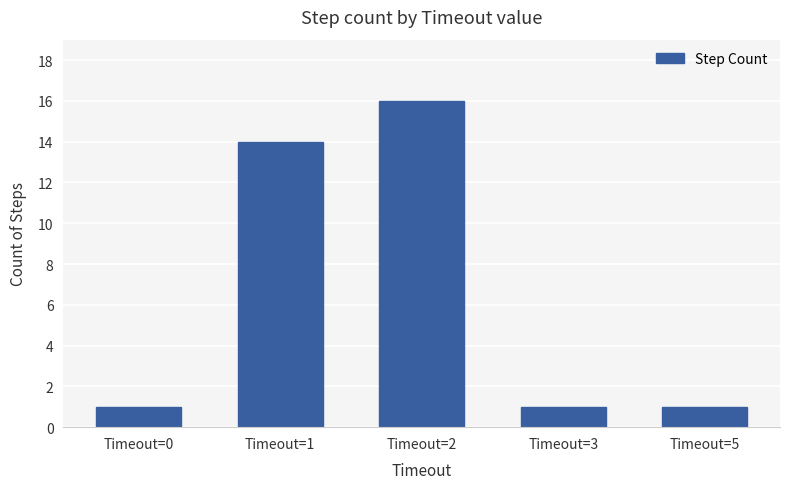

Is it true that the value at Timeout=2 is 29?

False